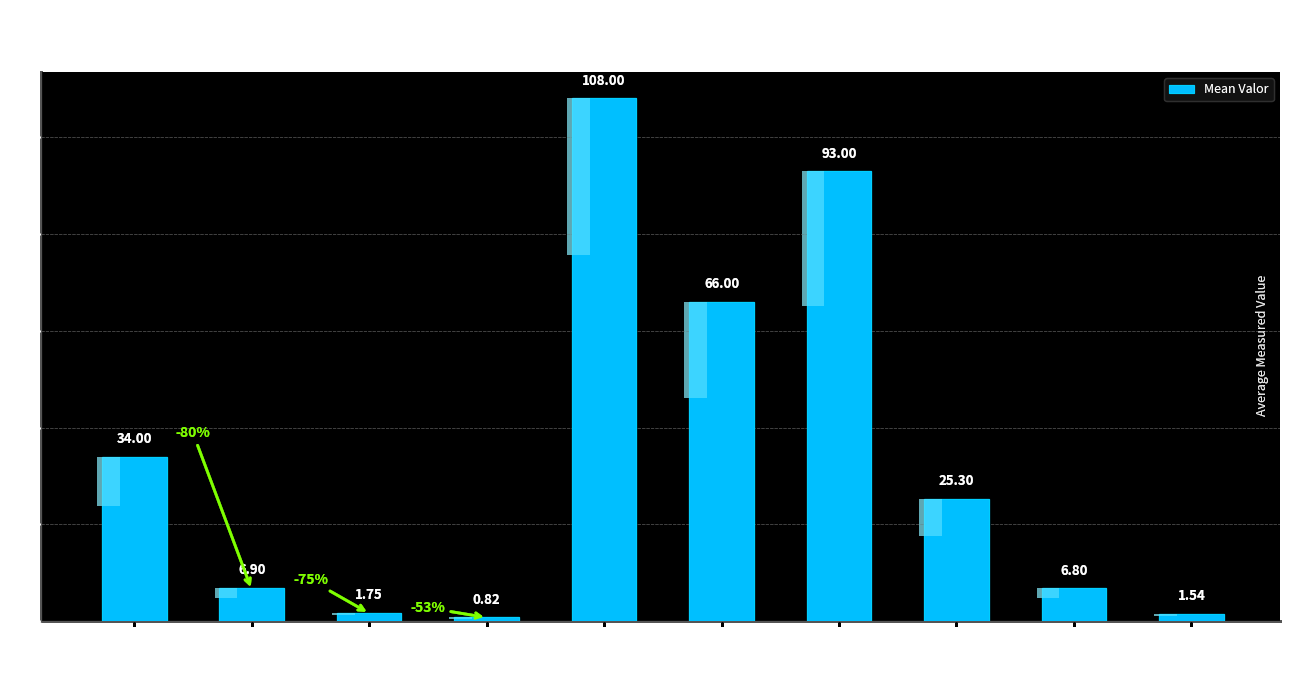

What is the sum of all values?

344.1